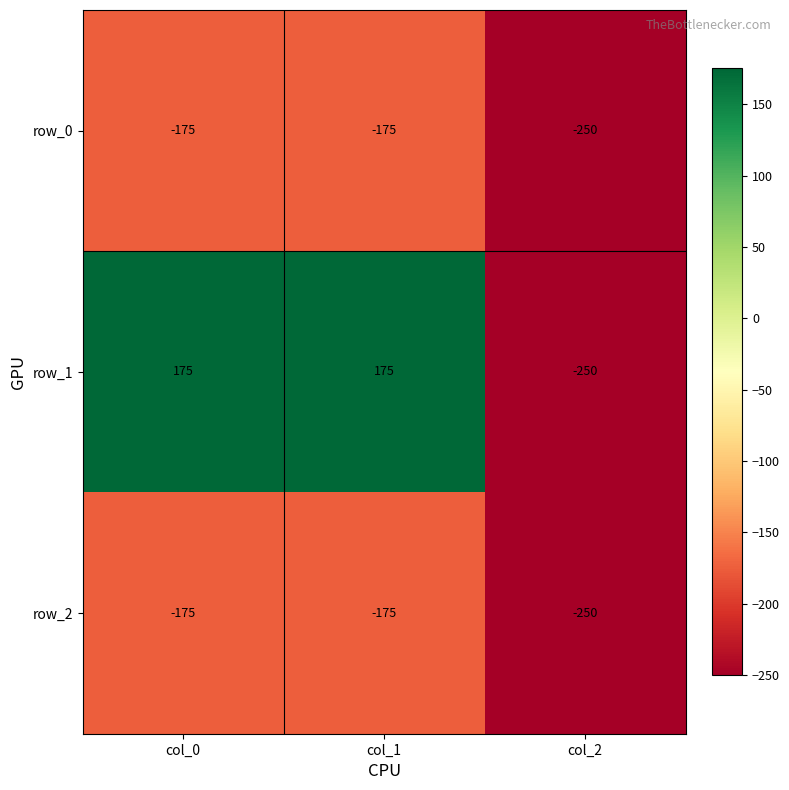

What is the spread (max minus min) of values at col_1?

350